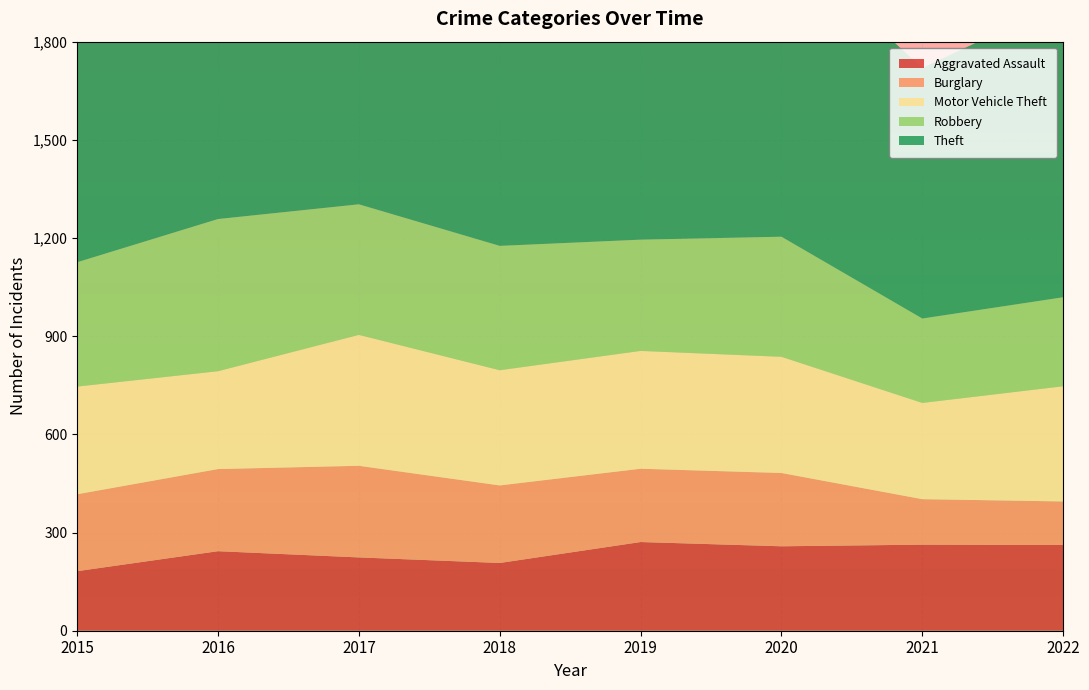

Reading right to left, extract all data points from this chart.

Aggravated Assault: 2022=262	2021=263	2020=258	2019=271	2018=207	2017=224	2016=243	2015=182
Burglary: 2022=133	2021=139	2020=224	2019=224	2018=237	2017=280	2016=251	2015=235
Motor Vehicle Theft: 2022=352	2021=294	2020=355	2019=360	2018=352	2017=400	2016=299	2015=329
Robbery: 2022=272	2021=258	2020=367	2019=340	2018=380	2017=399	2016=465	2015=380
Theft: 2022=902	2021=766	2020=907	2019=1201	2018=1200	2017=1064	2016=1074	2015=1096